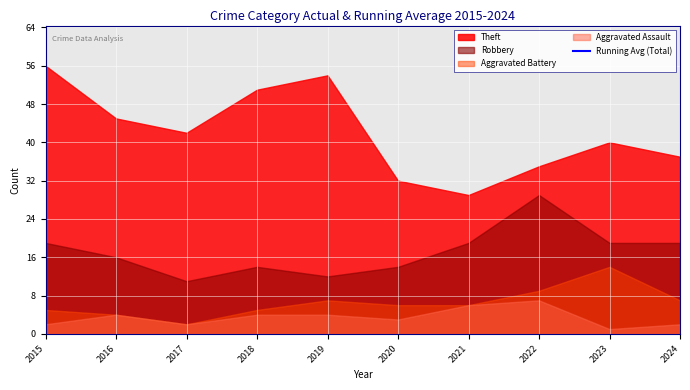

What is the change in value from 2015 to 2016?

-6.0